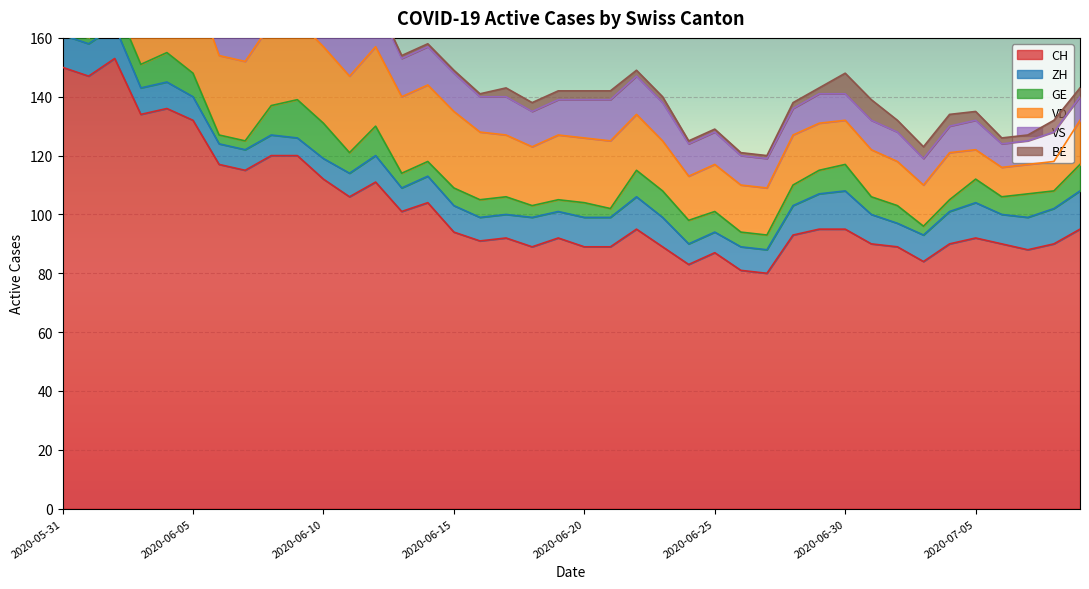

Reading left to right, transcribe all the data shown in this chart.

CH: 2020-05-31=150	2020-06-01=147	2020-06-02=153	2020-06-03=134	2020-06-04=136	2020-06-05=132	2020-06-06=117	2020-06-07=115	2020-06-08=120	2020-06-09=120	2020-06-10=112	2020-06-11=106	2020-06-12=111	2020-06-13=101	2020-06-14=104	2020-06-15=94	2020-06-16=91	2020-06-17=92	2020-06-18=89	2020-06-19=92	2020-06-20=89	2020-06-21=89	2020-06-22=95	2020-06-23=89	2020-06-24=83	2020-06-25=87	2020-06-26=81	2020-06-27=80	2020-06-28=93	2020-06-29=95	2020-06-30=95	2020-07-01=90	2020-07-02=89	2020-07-03=84	2020-07-04=90	2020-07-05=92	2020-07-06=90	2020-07-07=88	2020-07-08=90	2020-07-09=95
ZH: 2020-05-31=11	2020-06-01=11	2020-06-02=11	2020-06-03=9	2020-06-04=9	2020-06-05=8	2020-06-06=7	2020-06-07=7	2020-06-08=7	2020-06-09=6	2020-06-10=7	2020-06-11=8	2020-06-12=9	2020-06-13=8	2020-06-14=9	2020-06-15=9	2020-06-16=8	2020-06-17=8	2020-06-18=10	2020-06-19=9	2020-06-20=10	2020-06-21=10	2020-06-22=11	2020-06-23=10	2020-06-24=7	2020-06-25=7	2020-06-26=8	2020-06-27=8	2020-06-28=10	2020-06-29=12	2020-06-30=13	2020-07-01=10	2020-07-02=8	2020-07-03=9	2020-07-04=11	2020-07-05=12	2020-07-06=10	2020-07-07=11	2020-07-08=12	2020-07-09=13
GE: 2020-05-31=2	2020-06-01=2	2020-06-02=8	2020-06-03=8	2020-06-04=10	2020-06-05=8	2020-06-06=3	2020-06-07=3	2020-06-08=10	2020-06-09=13	2020-06-10=12	2020-06-11=7	2020-06-12=10	2020-06-13=5	2020-06-14=5	2020-06-15=6	2020-06-16=6	2020-06-17=6	2020-06-18=4	2020-06-19=4	2020-06-20=5	2020-06-21=3	2020-06-22=9	2020-06-23=9	2020-06-24=8	2020-06-25=7	2020-06-26=5	2020-06-27=5	2020-06-28=7	2020-06-29=8	2020-06-30=9	2020-07-01=6	2020-07-02=6	2020-07-03=3	2020-07-04=4	2020-07-05=8	2020-07-06=6	2020-07-07=8	2020-07-08=6	2020-07-09=9
VD: 2020-05-31=28	2020-06-01=27	2020-06-02=30	2020-06-03=30	2020-06-04=30	2020-06-05=31	2020-06-06=27	2020-06-07=27	2020-06-08=28	2020-06-09=27	2020-06-10=26	2020-06-11=26	2020-06-12=27	2020-06-13=26	2020-06-14=26	2020-06-15=26	2020-06-16=23	2020-06-17=21	2020-06-18=20	2020-06-19=22	2020-06-20=22	2020-06-21=23	2020-06-22=19	2020-06-23=17	2020-06-24=15	2020-06-25=16	2020-06-26=16	2020-06-27=16	2020-06-28=17	2020-06-29=16	2020-06-30=15	2020-07-01=16	2020-07-02=15	2020-07-03=14	2020-07-04=16	2020-07-05=10	2020-07-06=10	2020-07-07=10	2020-07-08=10	2020-07-09=15
VS: 2020-05-31=15	2020-06-01=15	2020-06-02=15	2020-06-03=14	2020-06-04=15	2020-06-05=15	2020-06-06=15	2020-06-07=15	2020-06-08=15	2020-06-09=15	2020-06-10=15	2020-06-11=15	2020-06-12=15	2020-06-13=13	2020-06-14=13	2020-06-15=13	2020-06-16=12	2020-06-17=13	2020-06-18=12	2020-06-19=12	2020-06-20=13	2020-06-21=14	2020-06-22=13	2020-06-23=13	2020-06-24=11	2020-06-25=11	2020-06-26=10	2020-06-27=10	2020-06-28=9	2020-06-29=10	2020-06-30=9	2020-07-01=10	2020-07-02=10	2020-07-03=9	2020-07-04=9	2020-07-05=10	2020-07-06=8	2020-07-07=8	2020-07-08=10	2020-07-09=8
BE: 2020-05-31=9	2020-06-01=9	2020-06-02=6	2020-06-03=6	2020-06-04=6	2020-06-05=5	2020-06-06=5	2020-06-07=5	2020-06-08=3	2020-06-09=3	2020-06-10=4	2020-06-11=4	2020-06-12=1	2020-06-13=1	2020-06-14=1	2020-06-15=1	2020-06-16=1	2020-06-17=3	2020-06-18=3	2020-06-19=3	2020-06-20=3	2020-06-21=3	2020-06-22=2	2020-06-23=2	2020-06-24=1	2020-06-25=1	2020-06-26=1	2020-06-27=1	2020-06-28=2	2020-06-29=2	2020-06-30=7	2020-07-01=7	2020-07-02=4	2020-07-03=4	2020-07-04=4	2020-07-05=3	2020-07-06=2	2020-07-07=2	2020-07-08=4	2020-07-09=3